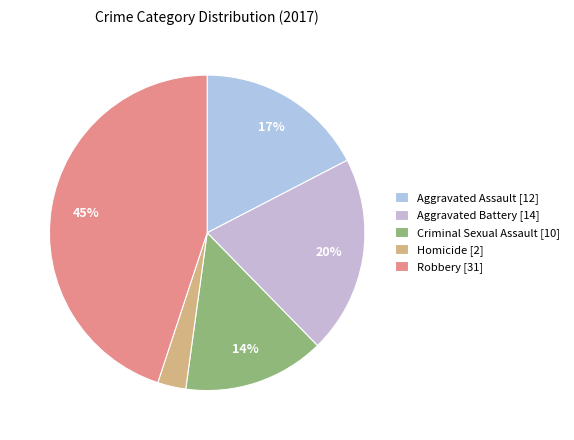

Does any single category account for the majority?

No